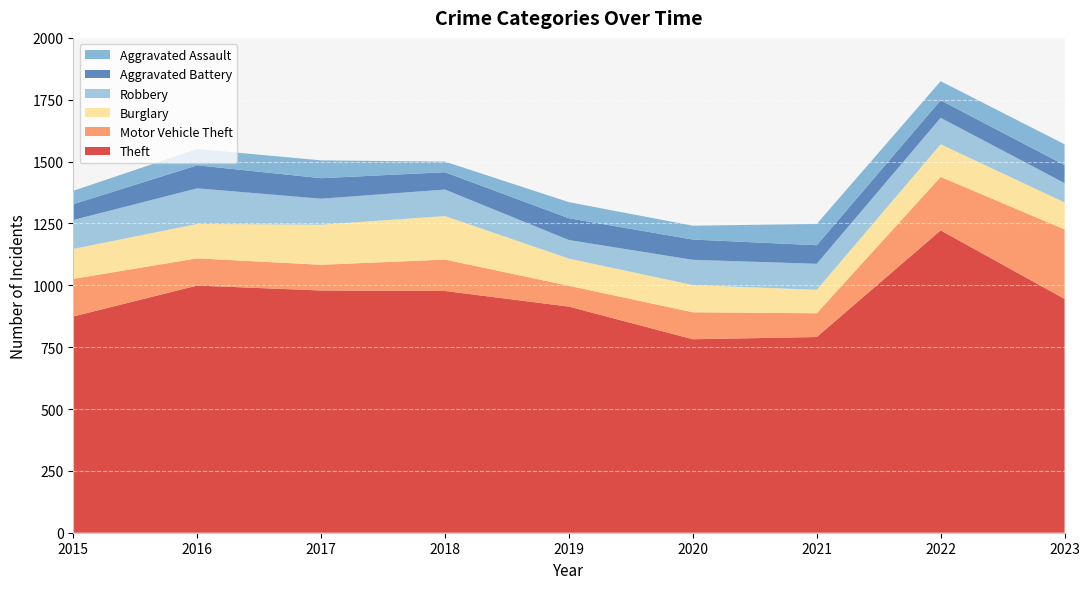

Reading left to right, what are all the values shown in this chart?

Theft: 874	999	979	977	914	782	791	1222	945
Motor Vehicle Theft: 152	110	104	127	84	109	96	216	281
Burglary: 121	139	162	176	110	110	95	132	109
Robbery: 117	144	105	107	75	102	105	107	78
Aggravated Battery: 64	93	83	70	88	82	75	71	73
Aggravated Assault: 54	66	72	43	65	56	86	77	84